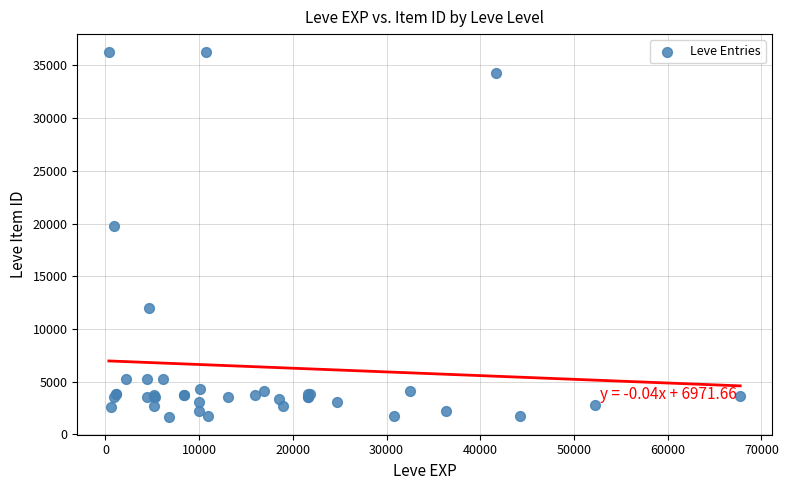

What Y value in the scatter plot is closest to 18967?

19744